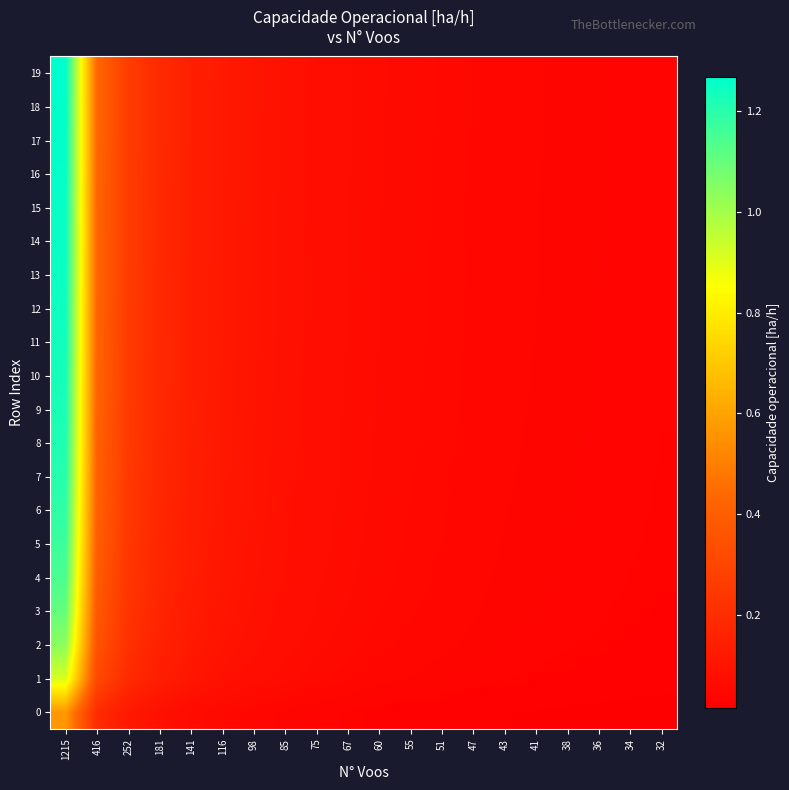

Rank the series by their maximum value, from lowest to highest.

0, 1, 2, 3, 4, 5, 6, 7, 8, 9, 10, 11, 12, 13, 14, 15, 16, 17, 18, 19